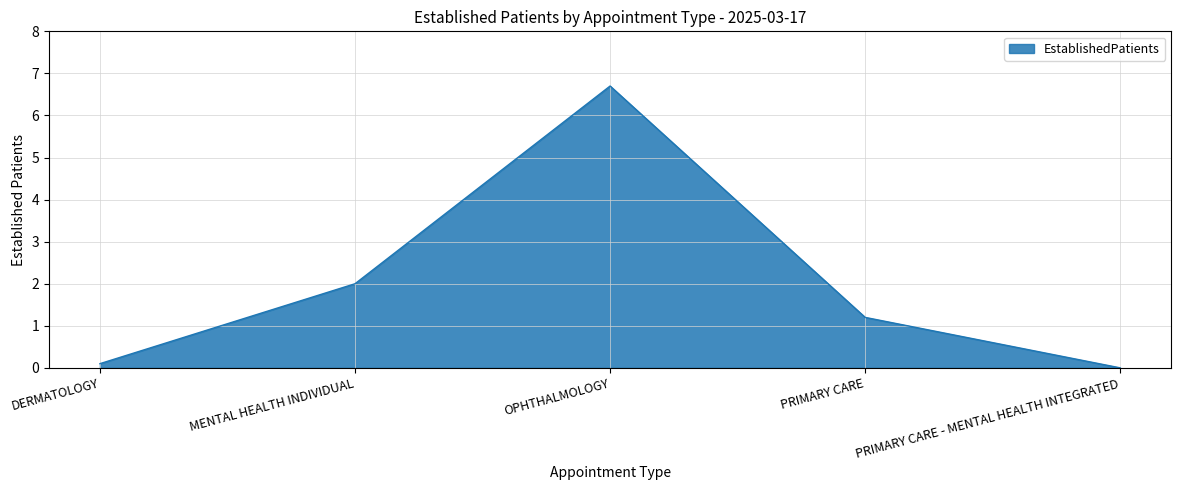

How many values are above zero?

4